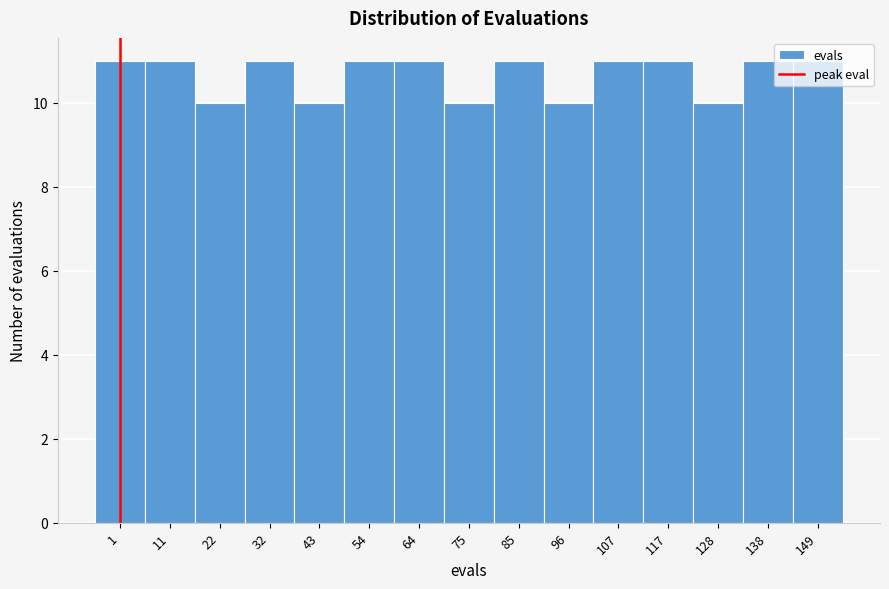

The chart shows a value of 10 at 43. True or false?

True